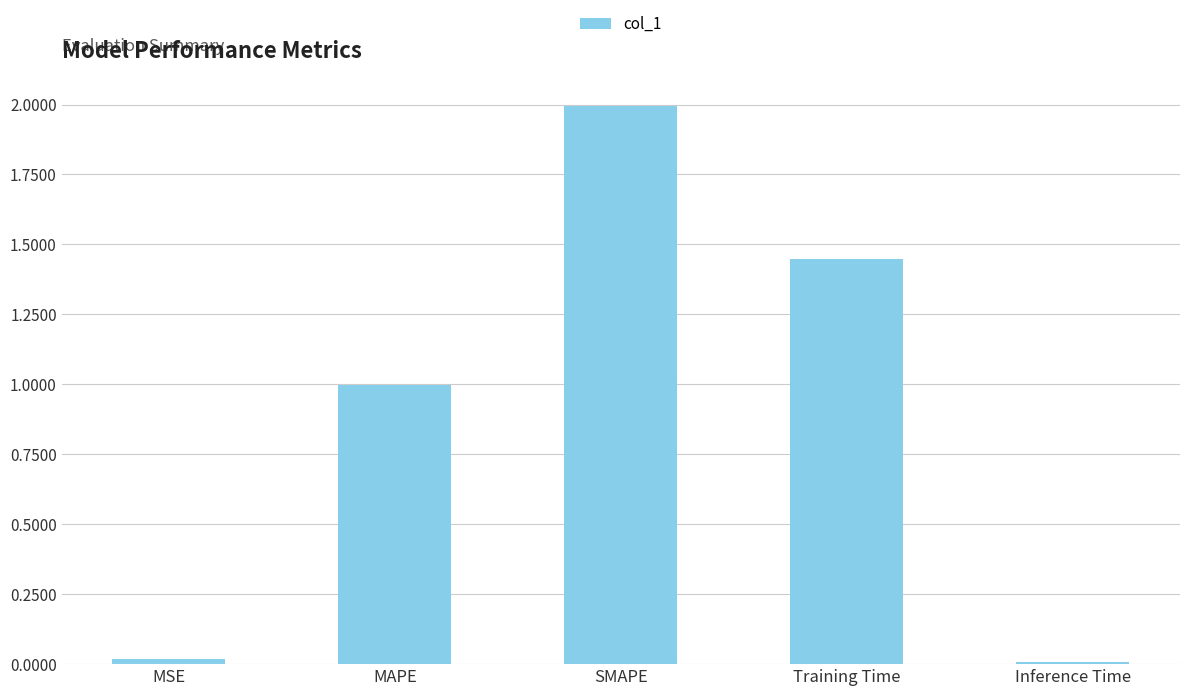

What position from the right is SMAPE?

3